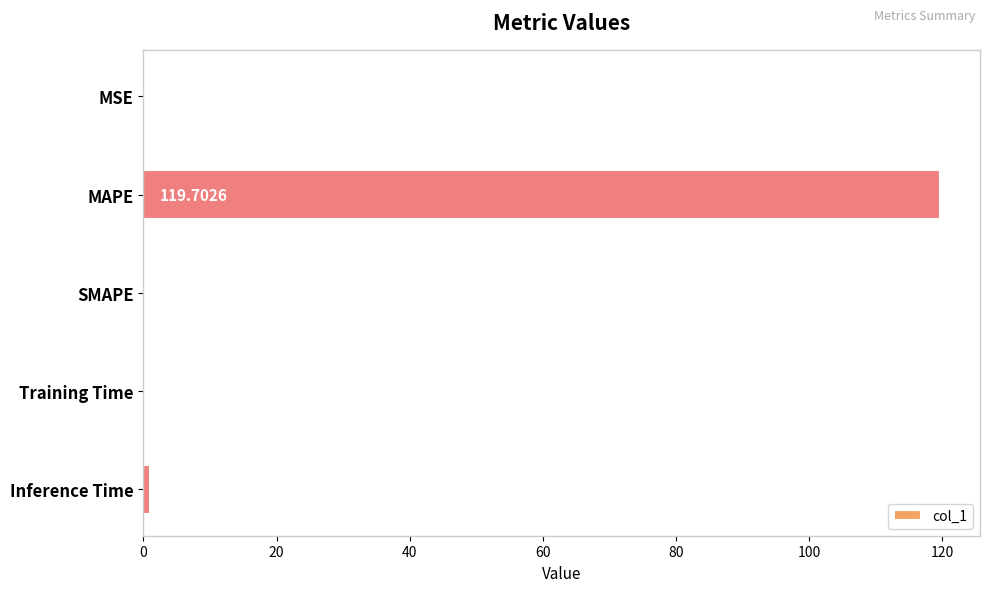

What is the sum of the values at MAPE and MSE?

119.7